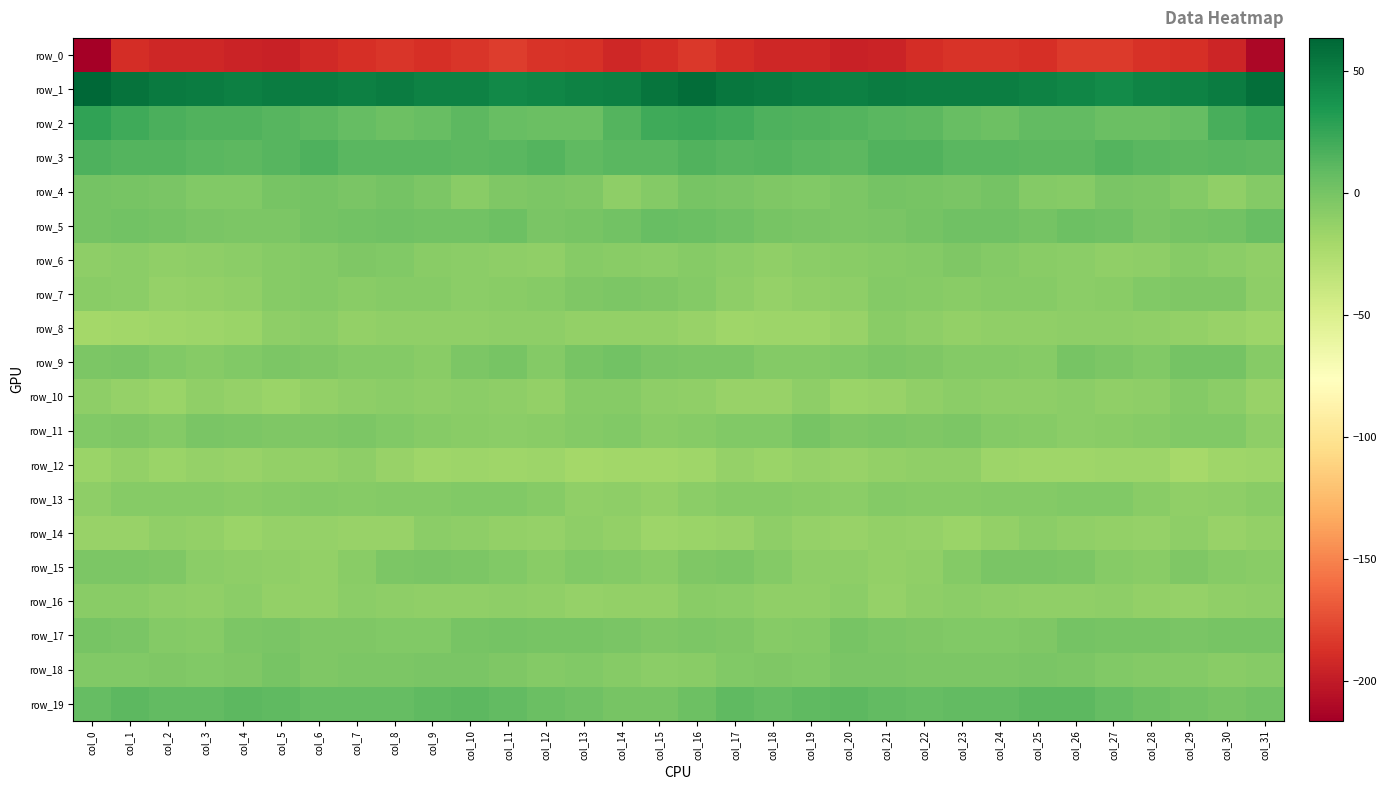

List the labels in order of row_4 value, smallest first.

col_30, col_14, col_10, col_26, col_15, col_25, col_29, col_31, col_19, col_3, col_4, col_13, col_11, col_18, col_9, col_20, col_28, col_12, col_2, col_7, col_27, col_23, col_17, col_1, col_5, col_16, col_22, col_6, col_0, col_21, col_8, col_24